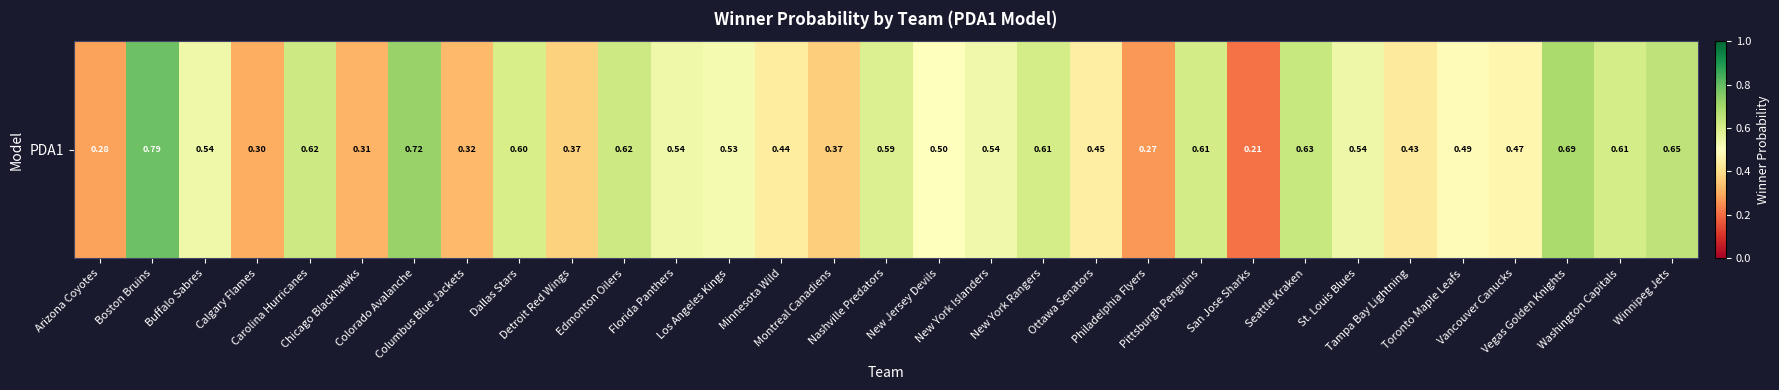

Reading left to right, extract all data points from this chart.

0.3	0.8	0.5	0.3	0.6	0.3	0.7	0.3	0.6	0.4	0.6	0.5	0.5	0.4	0.4	0.6	0.5	0.5	0.6	0.4	0.3	0.6	0.2	0.6	0.5	0.4	0.5	0.5	0.7	0.6	0.6